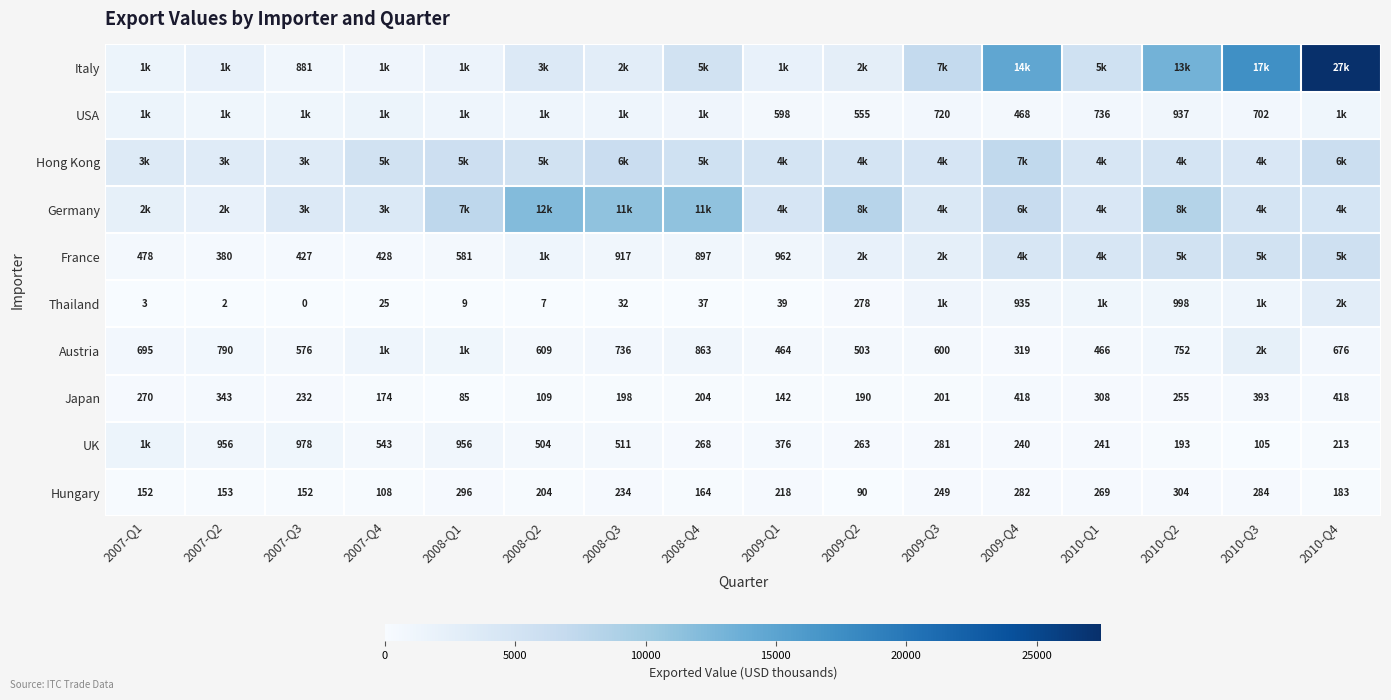

Is the value of Hungary at 2009-Q3 greater than the value of Thailand at 2007-Q4?

Yes